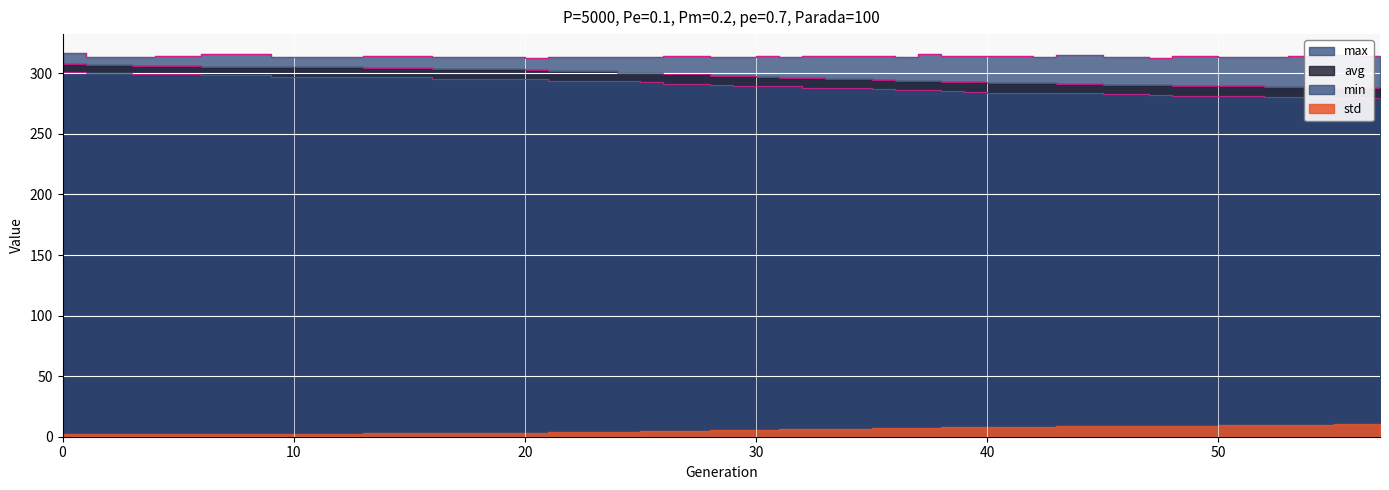

True or false: avg and max intersect in this chart.

False